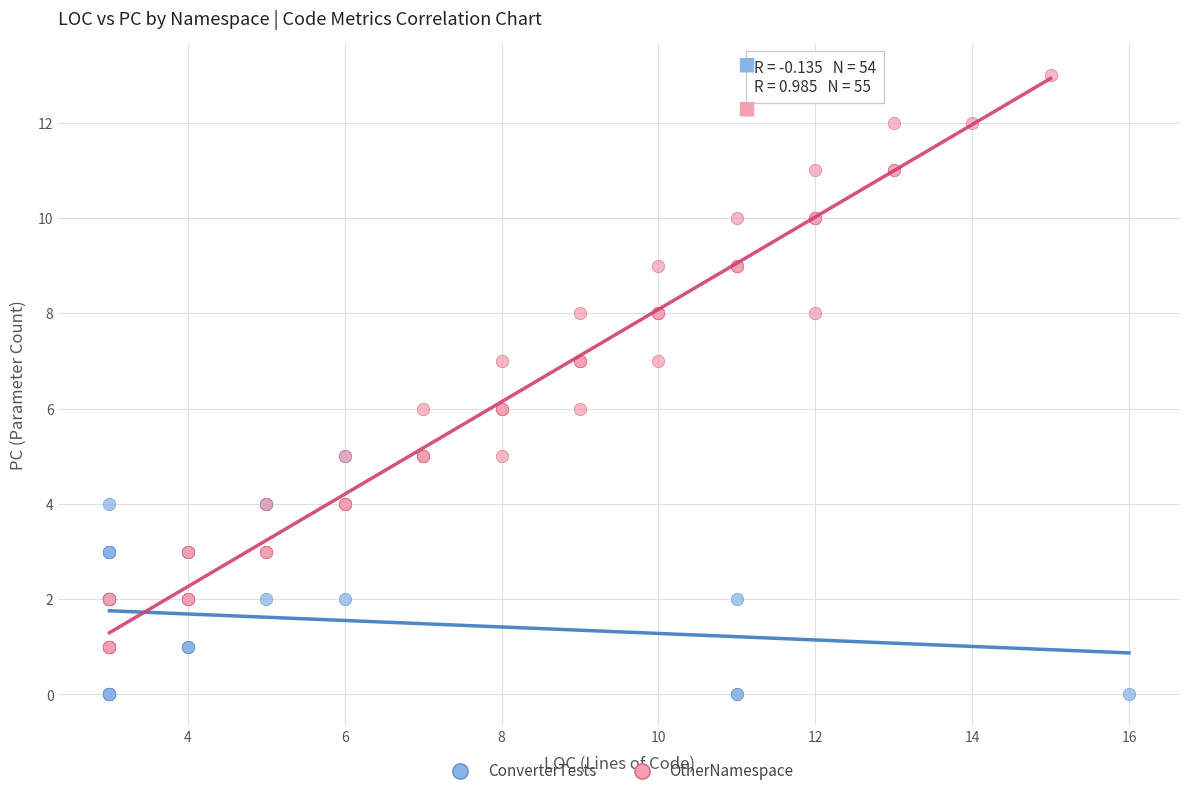

Which series has the largest Y range (max minus min)?

OtherNamespace